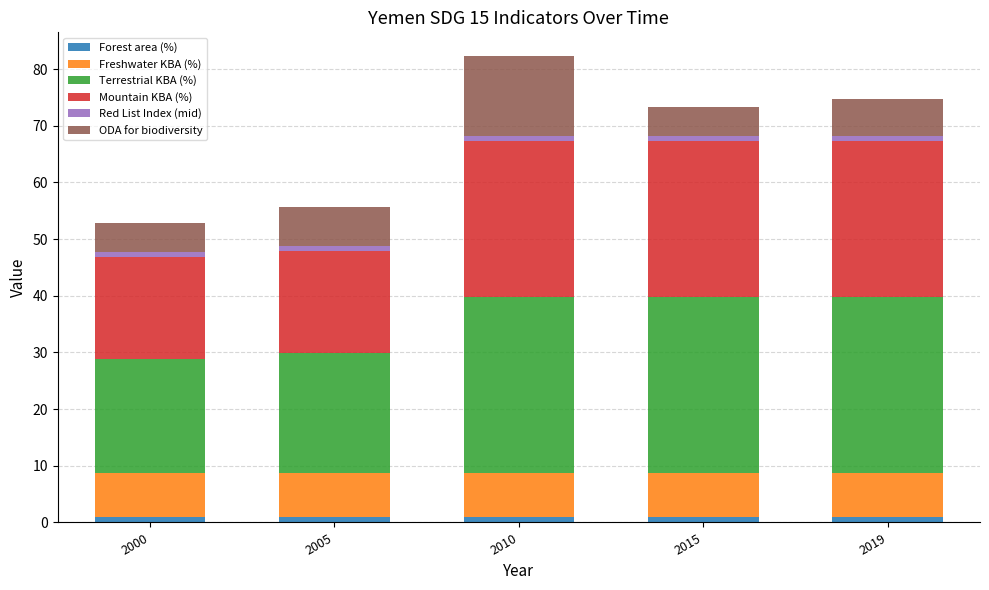

Reading right to left, transcribe the values for Forest area (%).

2019=1.0	2015=1.0	2010=1.0	2005=1.0	2000=1.0